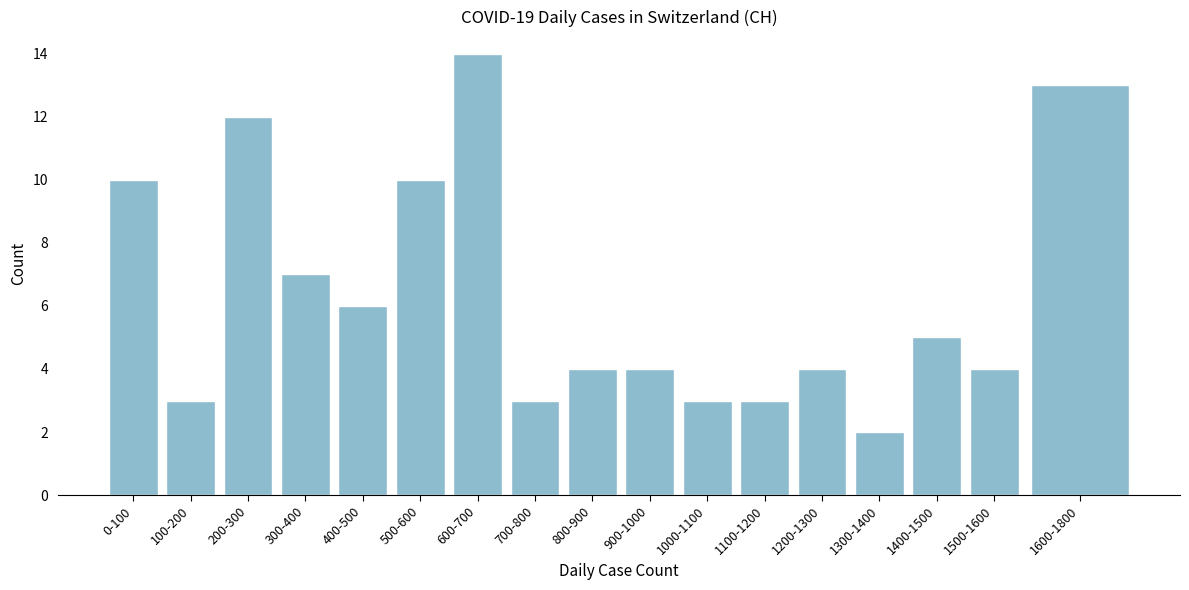

Reading left to right, extract all data points from this chart.

10	3	12	7	6	10	14	3	4	4	3	3	4	2	5	4	13